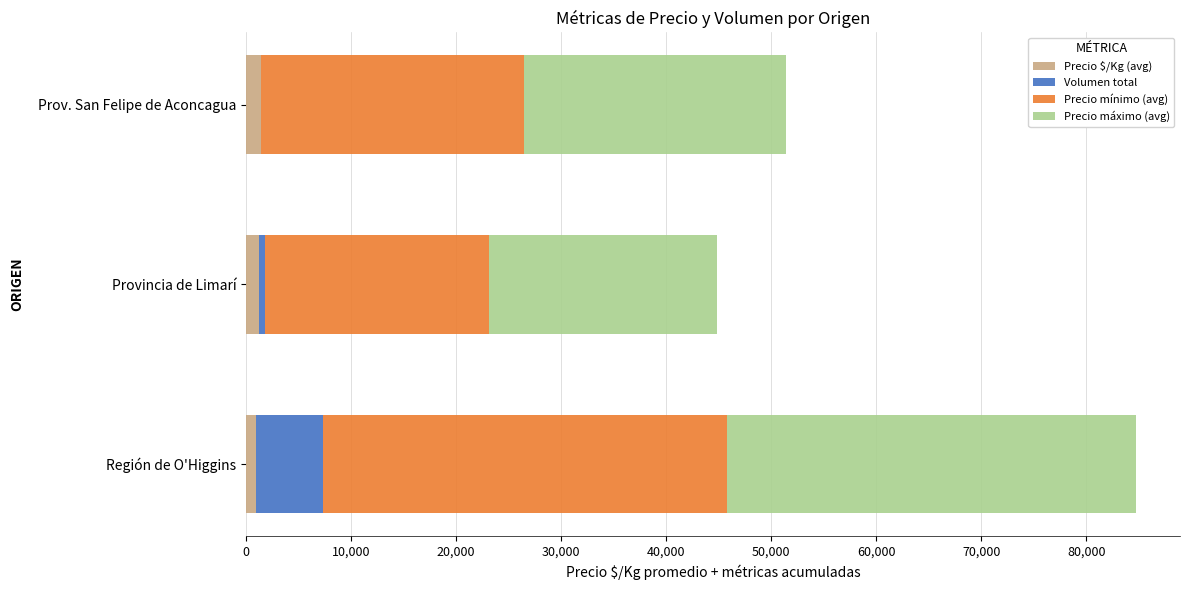

At which category is the sum across all series the highest?

Región de O'Higgins